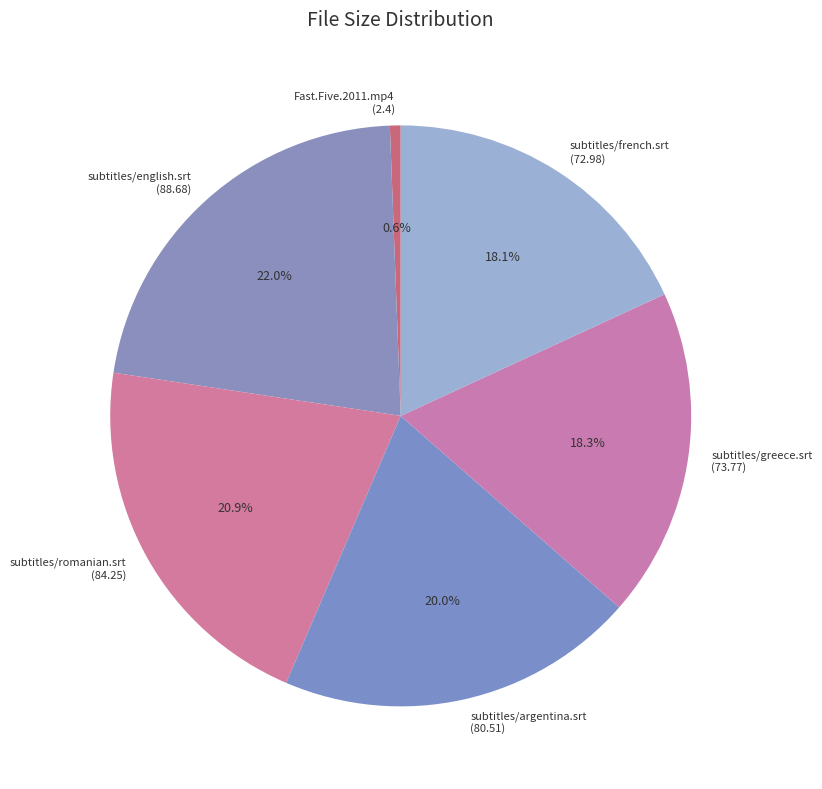

To the nearest percent, what is the difference between the subtitles/greece.srt and subtitles/romanian.srt slice percentages?

3%